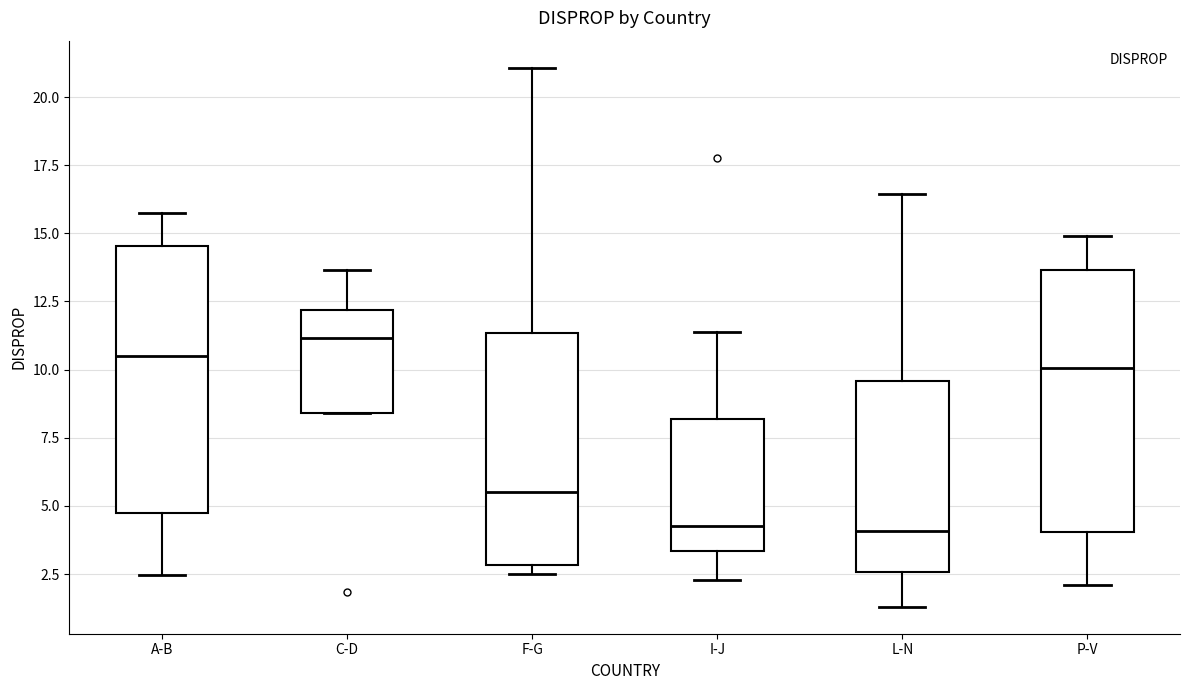

Reading left to right, transcribe this box plot: for each box, give where its median line is, the range the box spans, and where its two whiskers end, as read against the y-axis. The values are not printed on the chart, so give them approximately, as read against the axis.

A-B: median 10.5, box 4.5 to 14.5, whiskers 2.5 to 16.0
C-D: median 11.0, box 8.5 to 12.0, whiskers 8.5 to 13.5
F-G: median 5.5, box 3.0 to 11.5, whiskers 2.5 to 21.0
I-J: median 4.5, box 3.5 to 8.0, whiskers 2.5 to 11.5
L-N: median 4.0, box 2.5 to 9.5, whiskers 1.5 to 16.5
P-V: median 10.0, box 4.0 to 13.5, whiskers 2.0 to 15.0